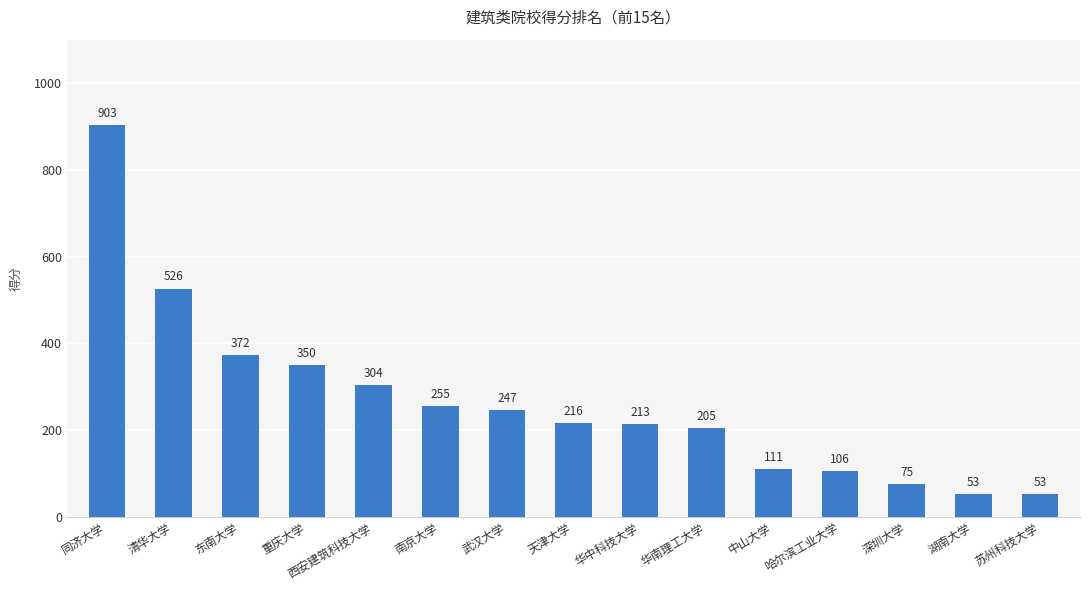

What is the difference between the values at 天津大学 and 湖南大学?

163